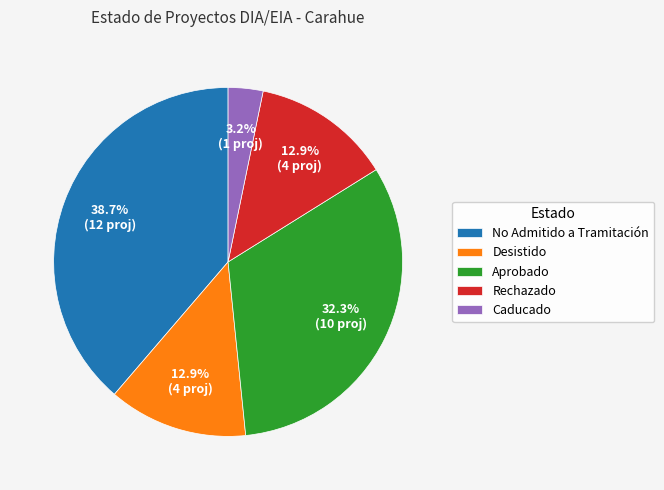

What percentage do Desistido and Rechazado together represent?

25.8%